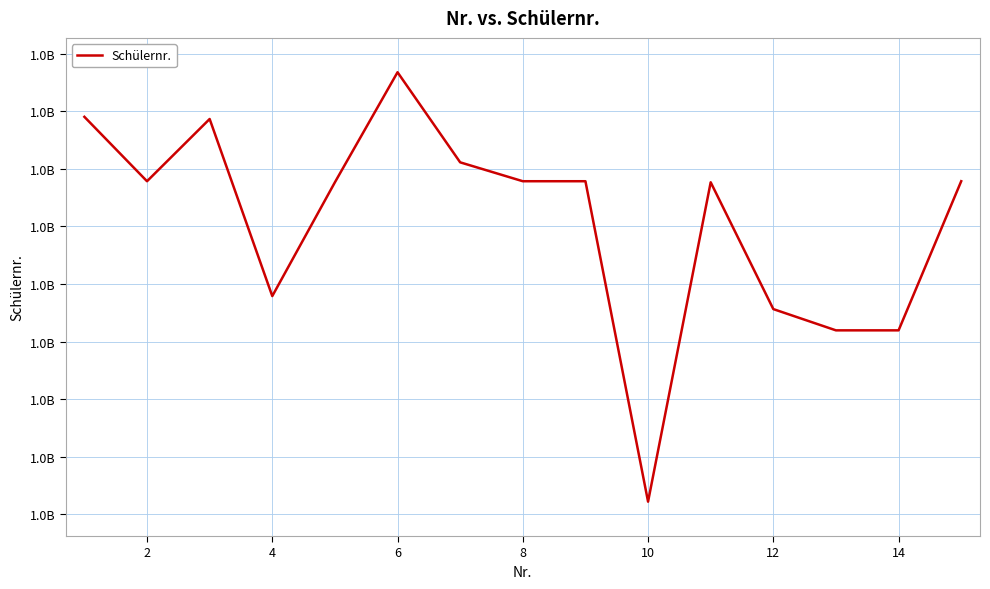

What is the value of the 1st point from the left?

1000345235